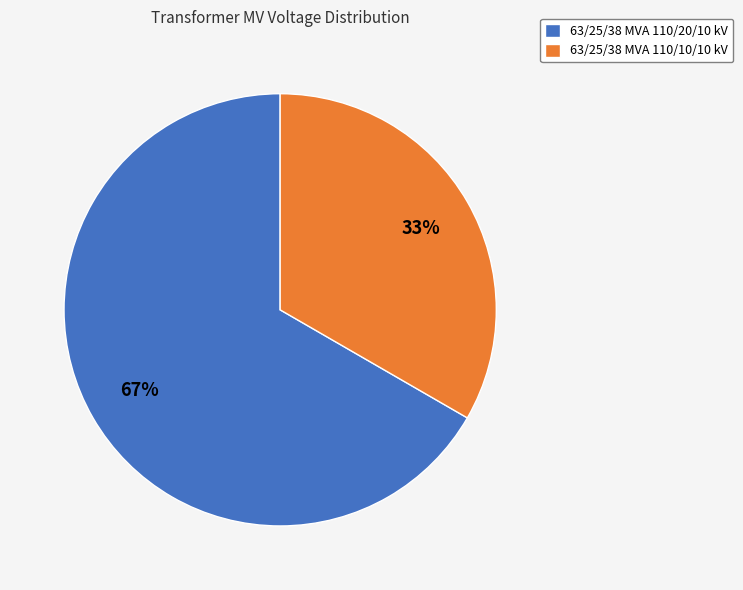

Which slice is the largest?

63/25/38 MVA 110/20/10 kV